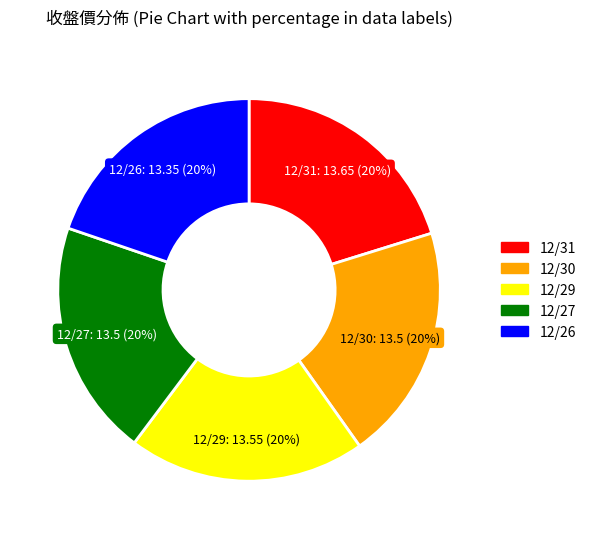

Count the number of slices in the pie.

5